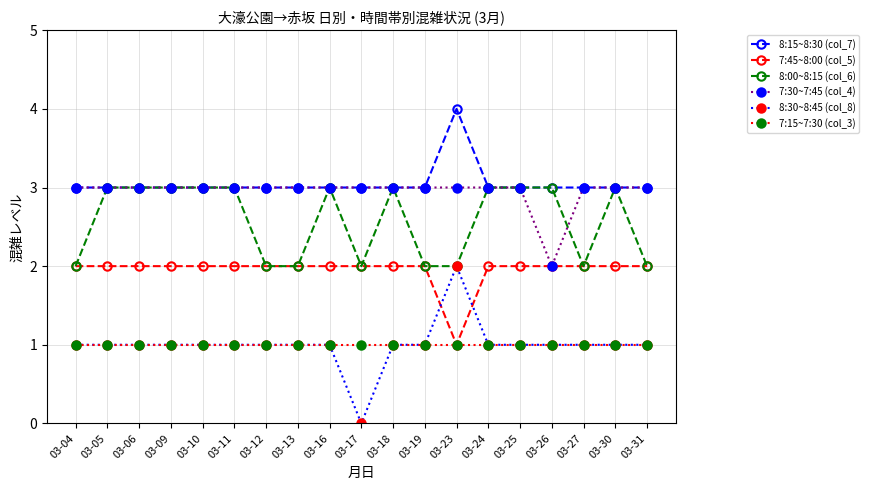

Is it true that 7:30~7:45 (col_4) equals 3 at 03-16?

True